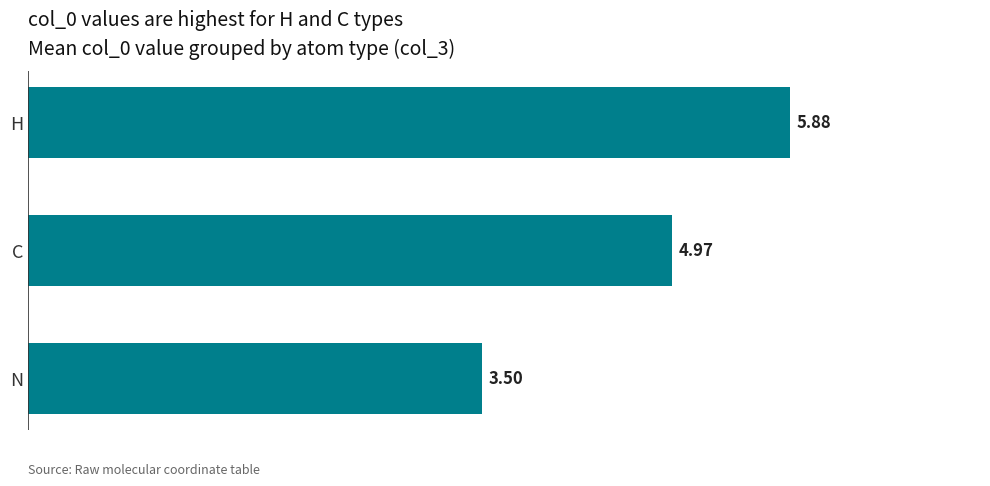

At which category does the chart reach its minimum across all series?

N